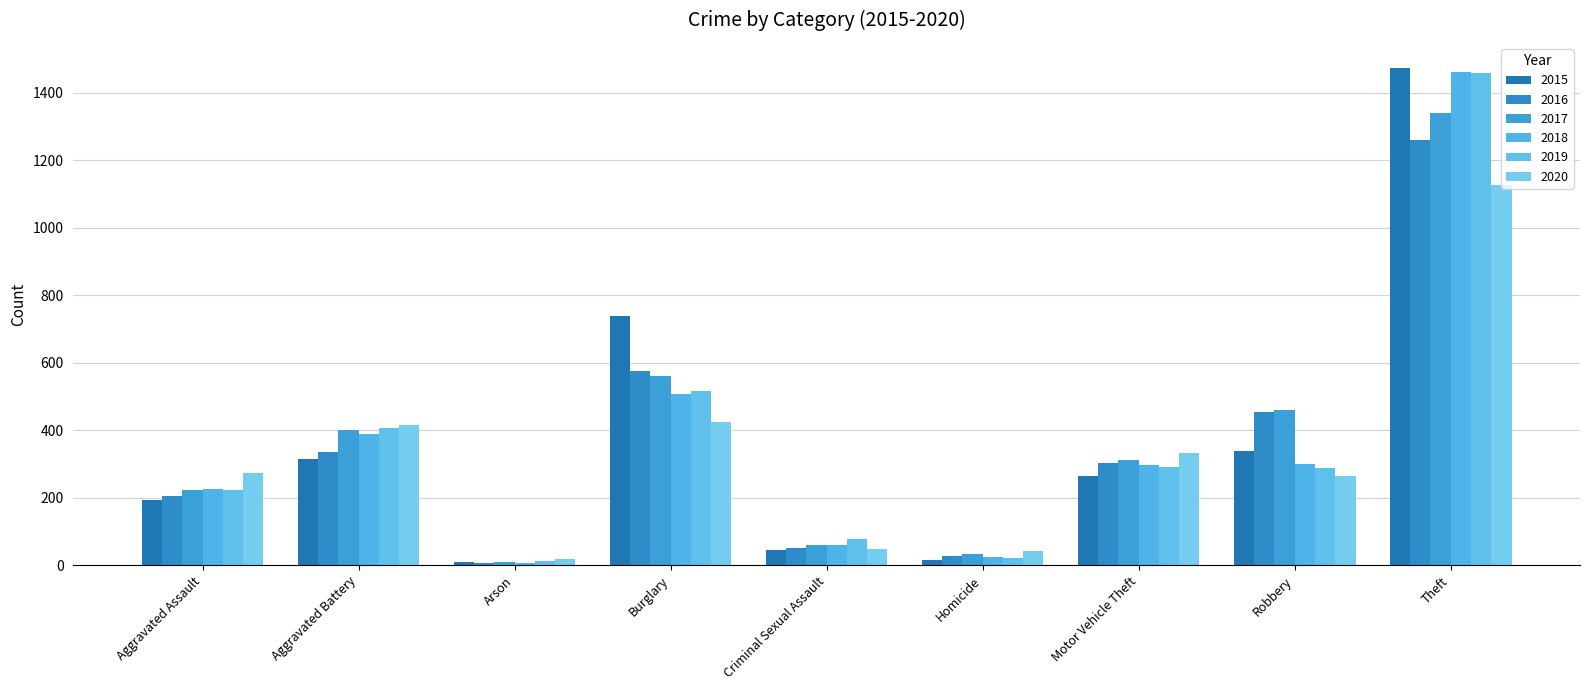

Is the value of 2020 at Motor Vehicle Theft greater than the value of 2015 at Burglary?

No